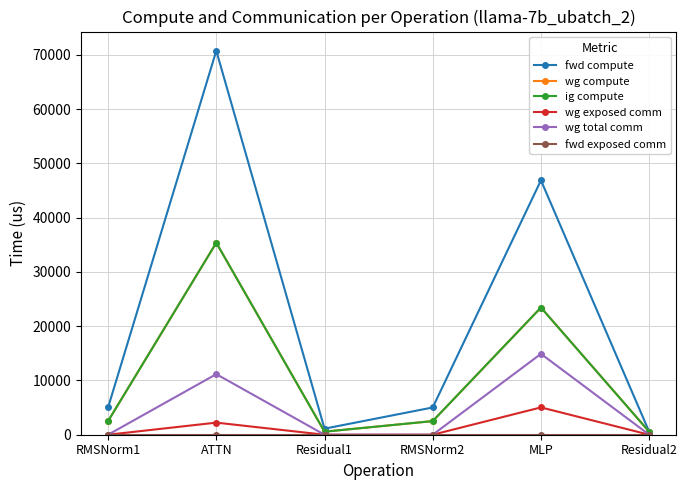

What is the spread (max minus min) of values at Residual1?

1116.2